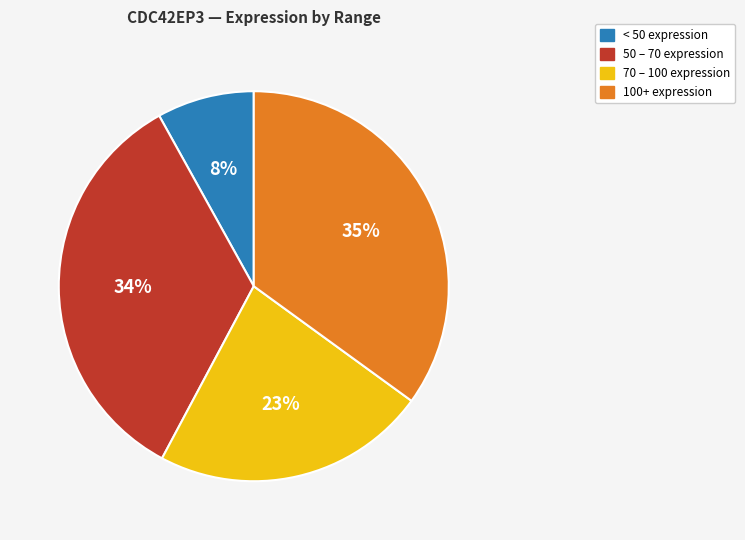

To the nearest percent, what is the difference between the largest and smallest slice percentages?

27%